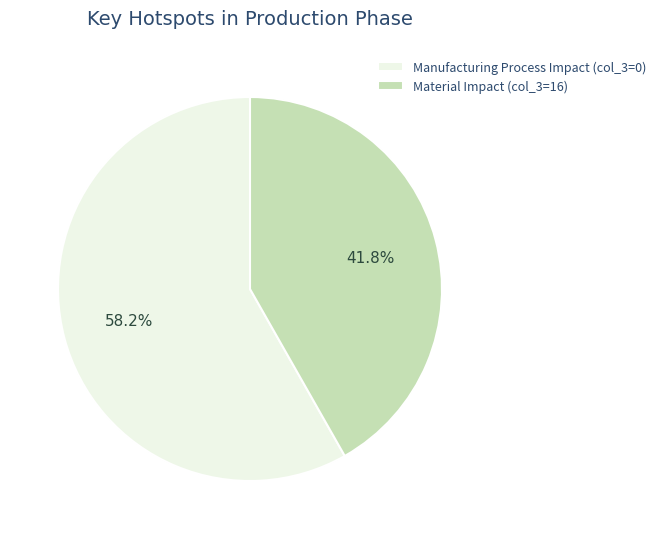

Which has a higher value, Manufacturing Process Impact (col_3=0) or Material Impact (col_3=16)?

Manufacturing Process Impact (col_3=0)